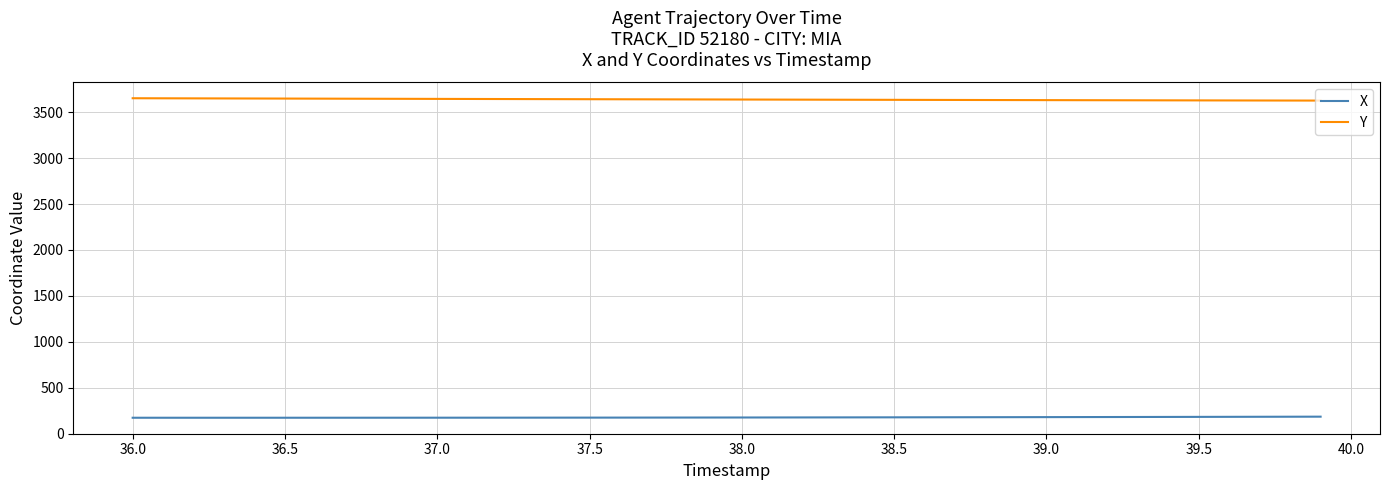

Which series has the largest total across all categories?

Y